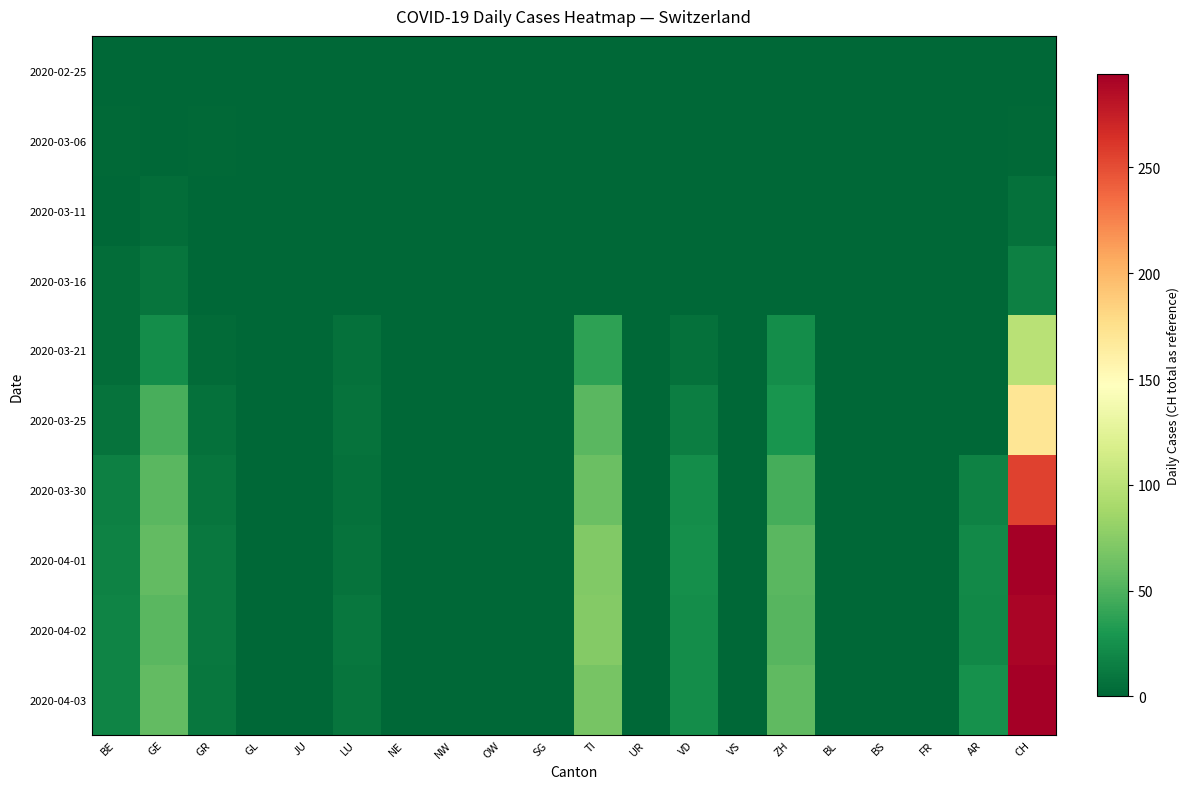

Reading left to right, list all the values displayed in this chart.

2020-02-25: BE=0	GE=0	GR=0	GL=0	JU=0	LU=0	NE=0	NW=0	OW=0	SG=0	TI=0	UR=0	VD=0	VS=0	ZH=0	BL=0	BS=0	FR=0	AR=0	CH=0
2020-03-06: BE=2	GE=0	GR=2	GL=0	JU=0	LU=0	NE=0	NW=0	OW=0	SG=0	TI=0	UR=0	VD=0	VS=0	ZH=0	BL=0	BS=0	FR=0	AR=0	CH=2
2020-03-11: BE=1	GE=4	GR=1	GL=0	JU=0	LU=0	NE=0	NW=0	OW=0	SG=0	TI=0	UR=0	VD=0	VS=0	ZH=0	BL=0	BS=0	FR=0	AR=0	CH=6
2020-03-16: BE=4	GE=9	GR=1	GL=0	JU=0	LU=0	NE=0	NW=0	OW=0	SG=0	TI=0	UR=0	VD=0	VS=0	ZH=0	BL=0	BS=0	FR=0	AR=0	CH=15
2020-03-21: BE=4	GE=24	GR=3	GL=0	JU=0	LU=6	NE=0	NW=0	OW=0	SG=0	TI=37	UR=0	VD=6	VS=0	ZH=23	BL=0	BS=0	FR=0	AR=0	CH=99
2020-03-25: BE=8	GE=48	GR=6	GL=0	JU=0	LU=7	NE=0	NW=0	OW=0	SG=0	TI=55	UR=0	VD=14	VS=0	ZH=28	BL=0	BS=0	FR=0	AR=0	CH=171
2020-03-30: BE=16	GE=54	GR=9	GL=0	JU=0	LU=6	NE=0	NW=0	OW=0	SG=0	TI=61	UR=0	VD=23	VS=0	ZH=46	BL=0	BS=0	FR=0	AR=17	CH=255
2020-04-01: BE=17	GE=58	GR=11	GL=0	JU=0	LU=8	NE=0	NW=0	OW=0	SG=0	TI=72	UR=0	VD=25	VS=0	ZH=54	BL=0	BS=0	FR=0	AR=21	CH=293
2020-04-02: BE=18	GE=54	GR=11	GL=0	JU=0	LU=10	NE=0	NW=0	OW=0	SG=0	TI=73	UR=0	VD=24	VS=0	ZH=53	BL=0	BS=0	FR=0	AR=20	CH=290
2020-04-03: BE=18	GE=58	GR=10	GL=0	JU=0	LU=9	NE=0	NW=0	OW=0	SG=0	TI=67	UR=0	VD=23	VS=0	ZH=57	BL=0	BS=0	FR=0	AR=26	CH=294